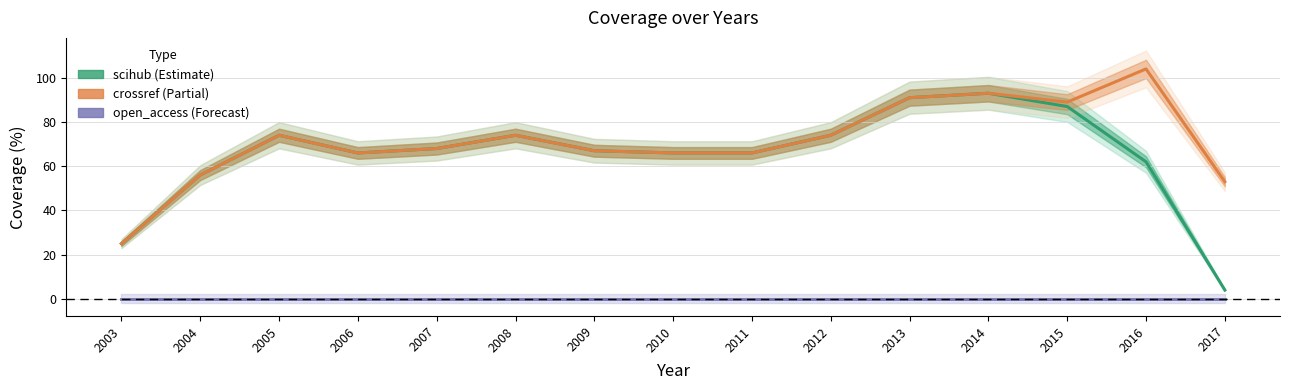

What is the greatest value displayed?

104